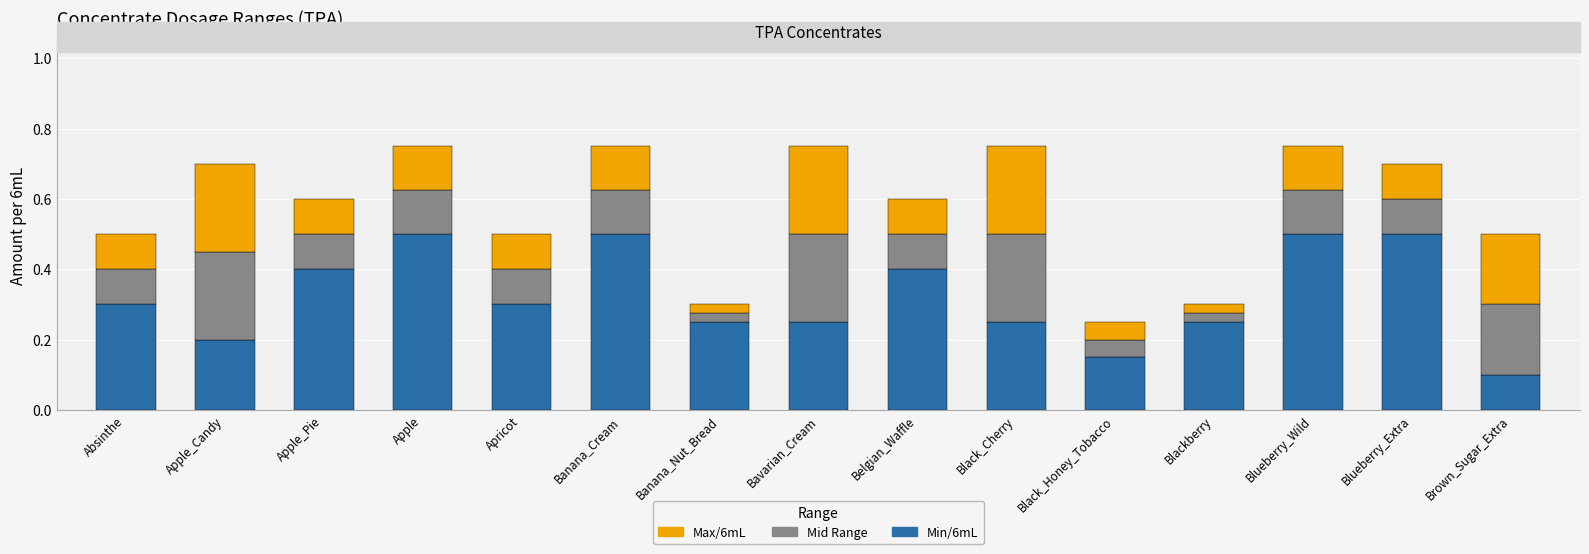

What is the sum of the Min/6mL values at Absinthe and Blueberry_Wild?

0.8